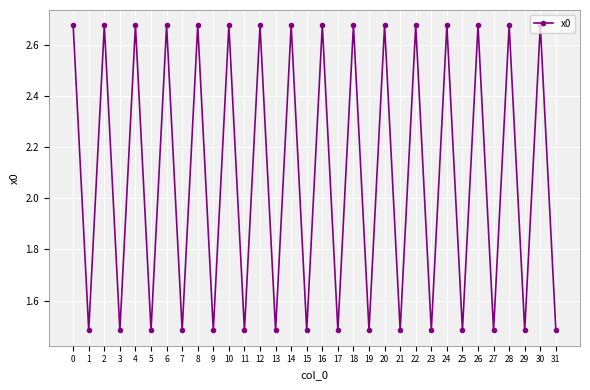

Is it true that the value at 15 is 2.1?

False